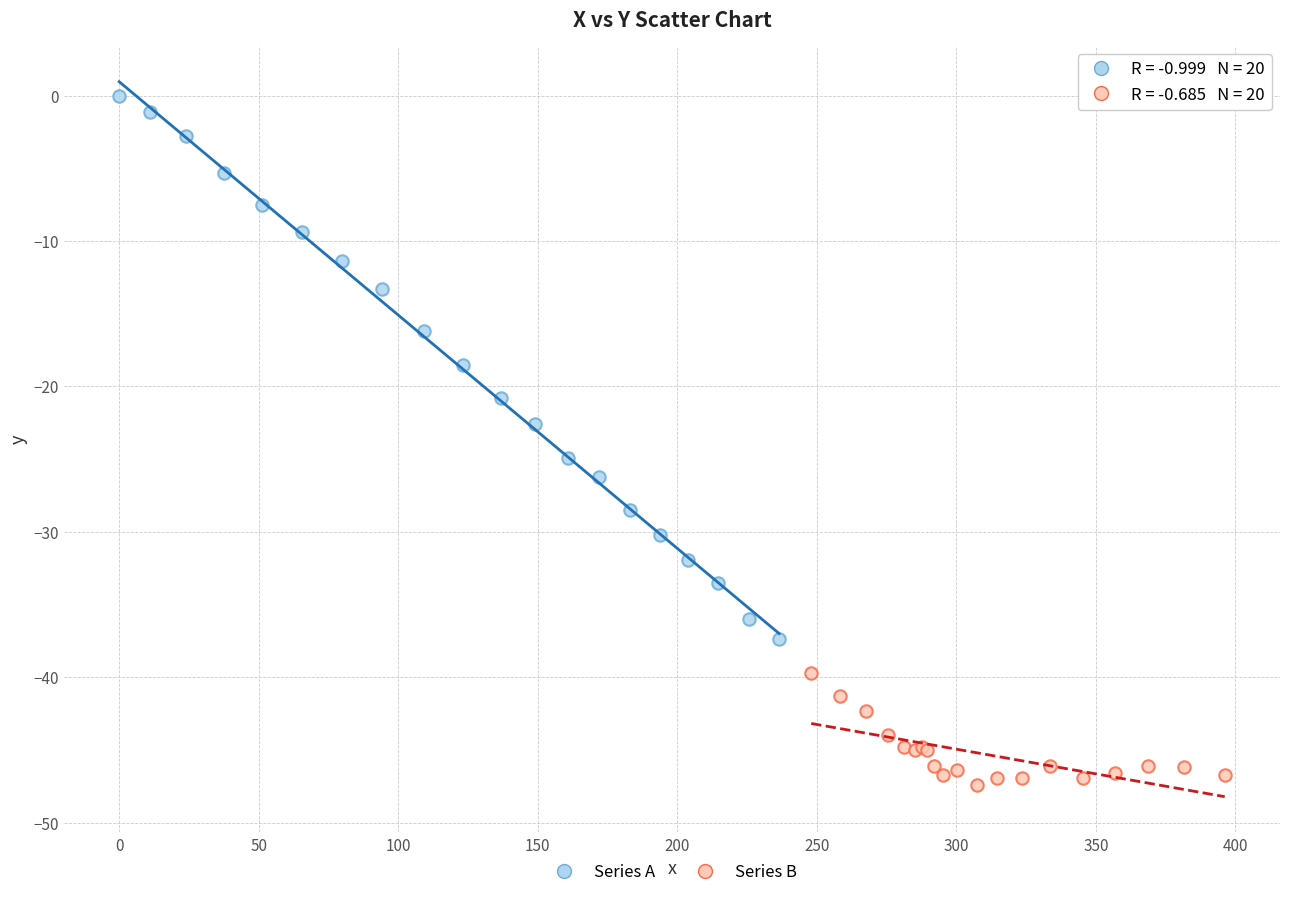

Which series contains the lowest Y value?

Series B